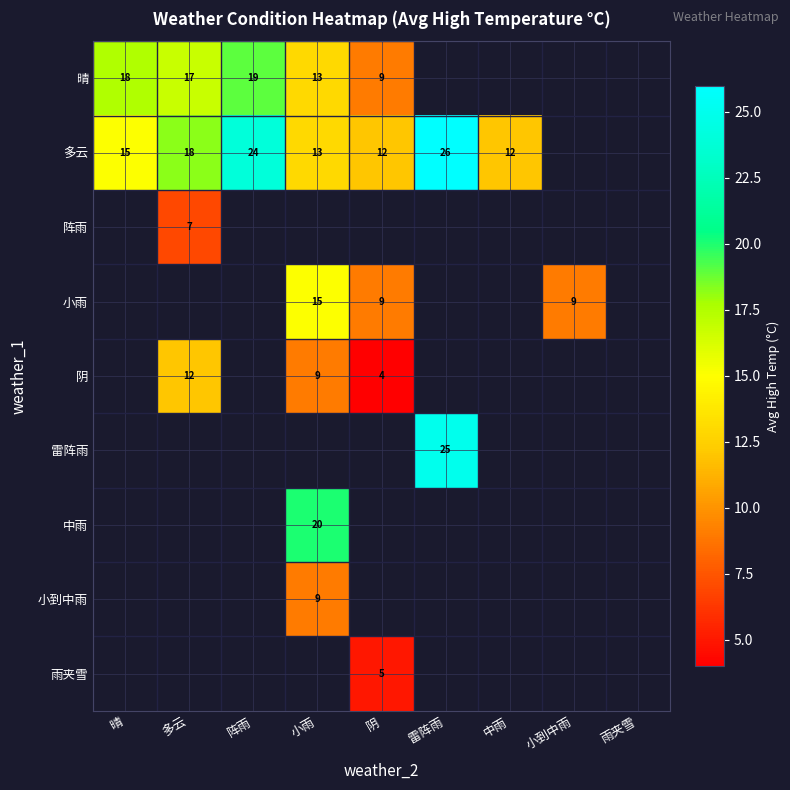

True or false: 小到中雨 has a value of 4.5 at 小雨.

False